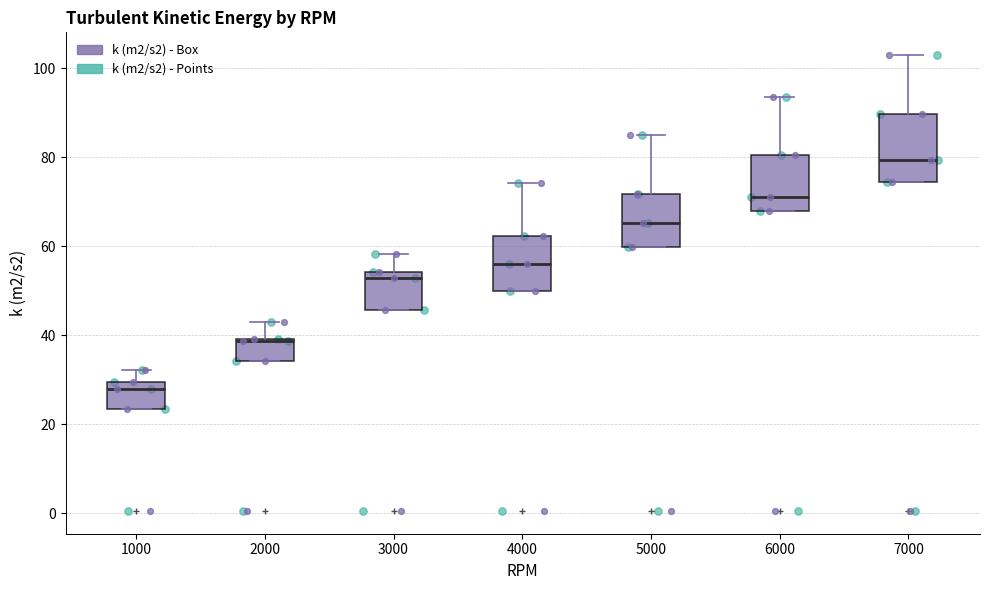

Comparing the boxes themselves (not the whiskers), which one is the tallest?

7000